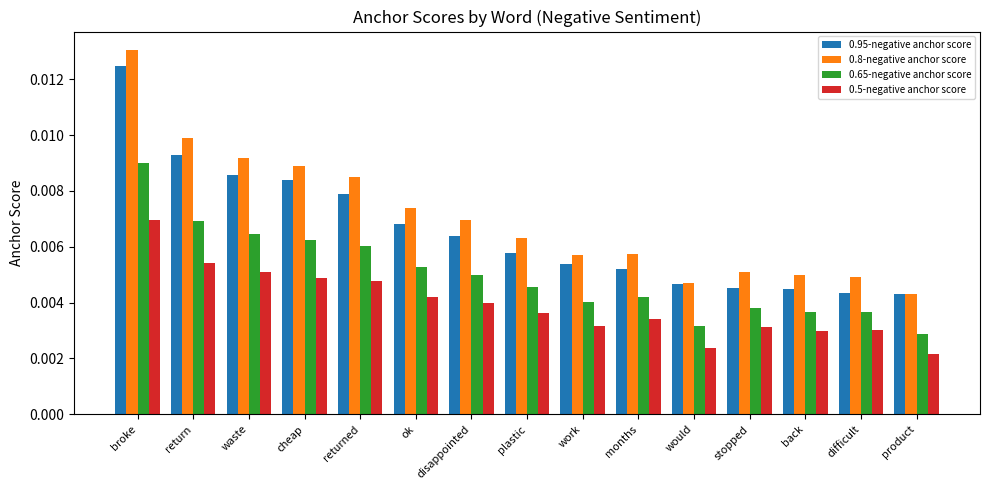

Which series has the largest range (max minus min)?

0.8-negative anchor score